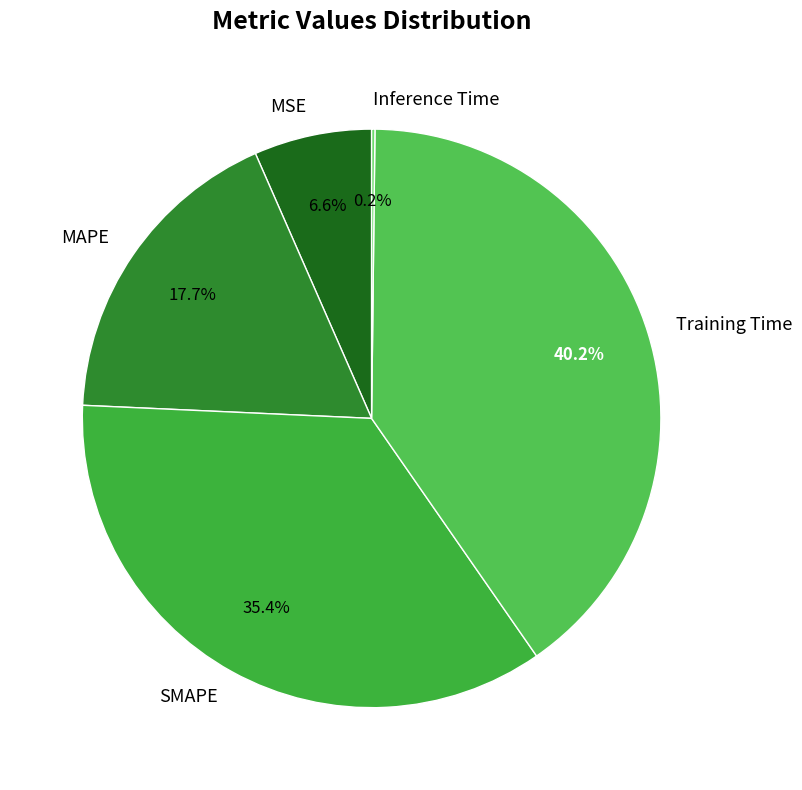

Combined, what portion of the pie is SMAPE and MSE?

42.0%